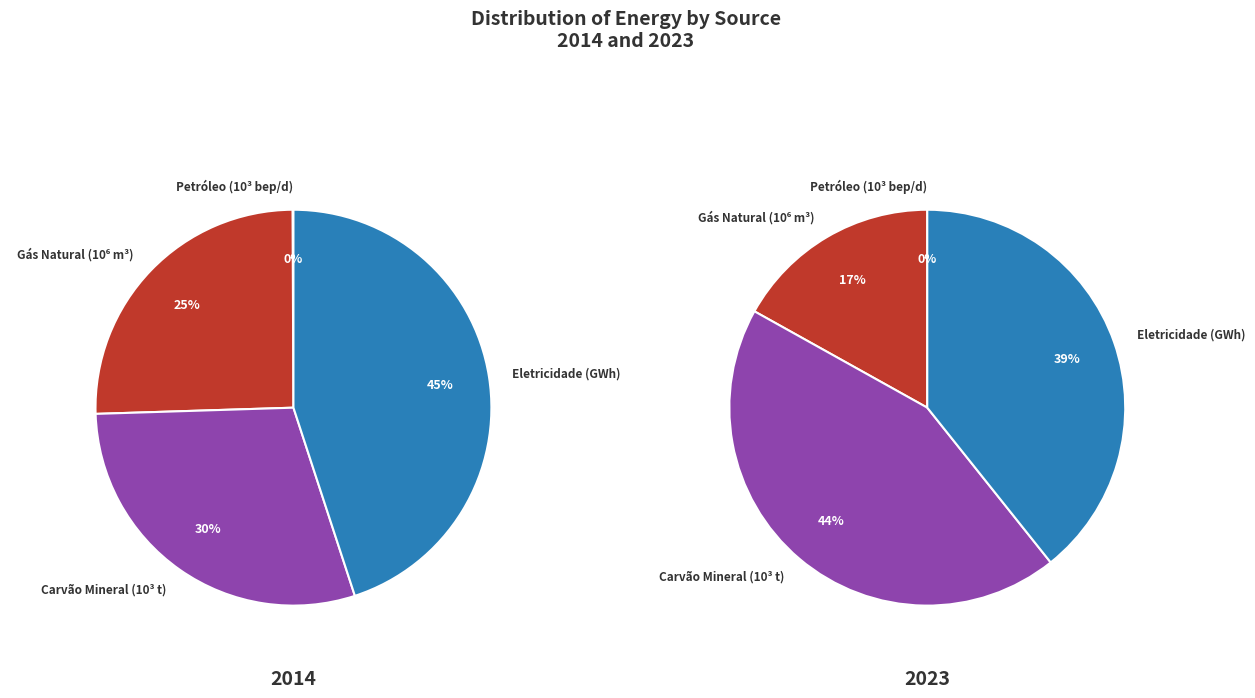

To the nearest percent, what is the average slice percentage?

25%